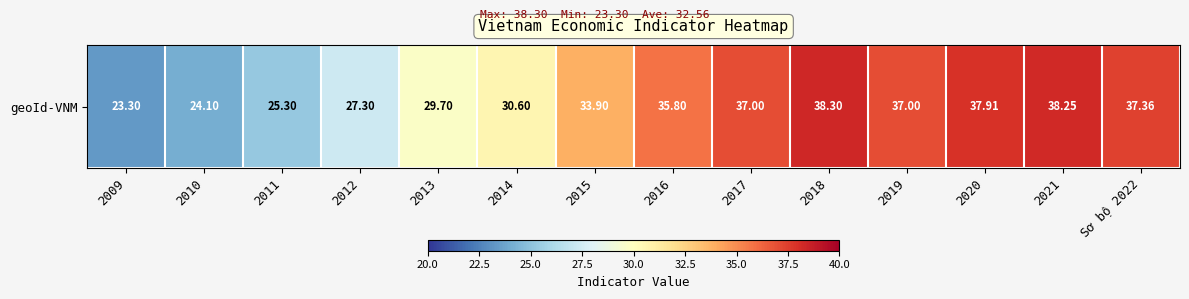

Is it true that the value at 2017 is 37.0?

True